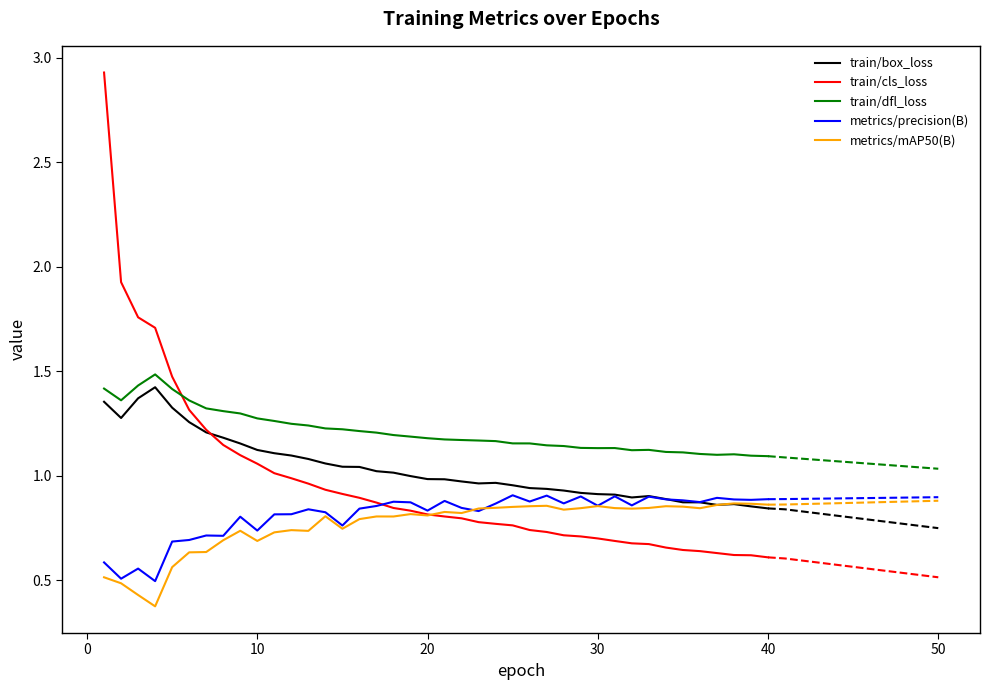

How many metrics/precision(B) values are between 0 and 1?

40